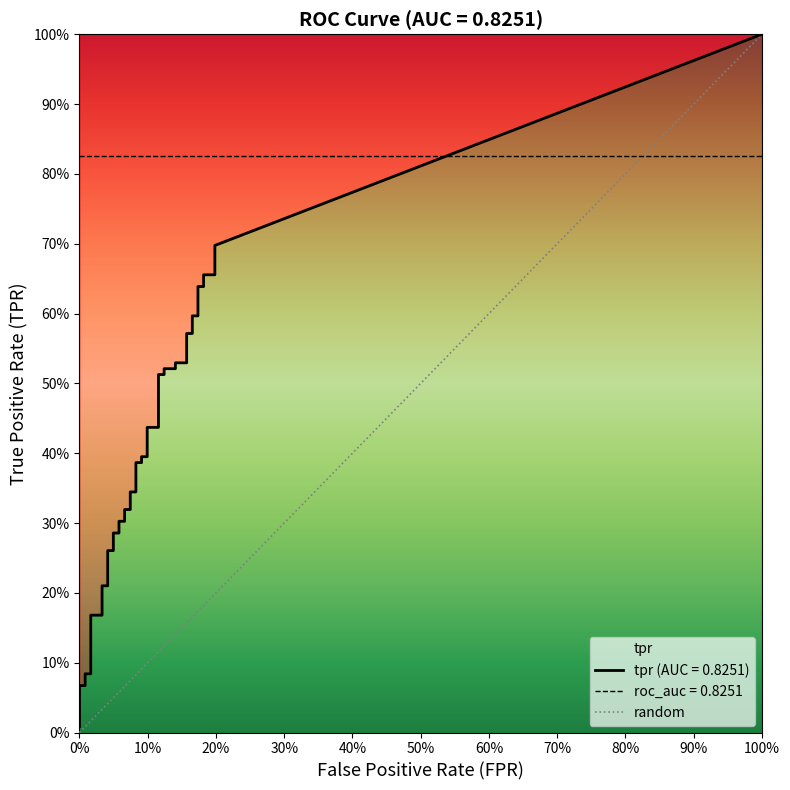

Does the chart have visible grid lines?

No